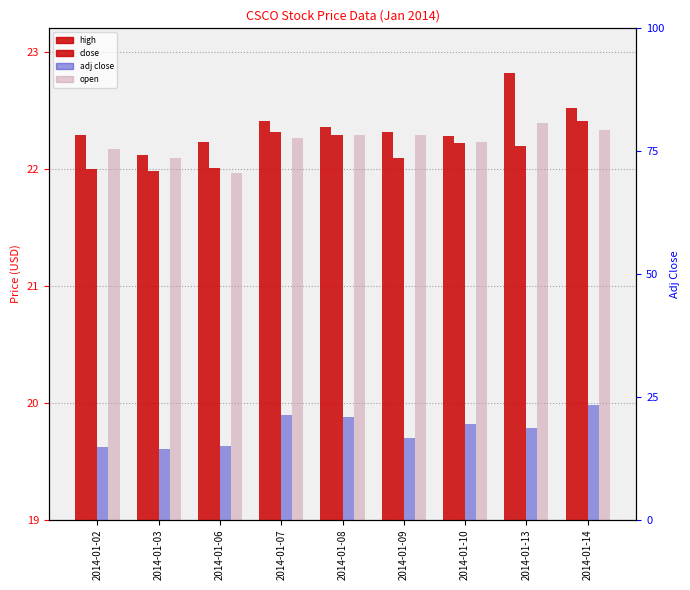

Rank the categories by close value from lowest to highest.

2014-01-03, 2014-01-02, 2014-01-06, 2014-01-09, 2014-01-13, 2014-01-10, 2014-01-08, 2014-01-07, 2014-01-14